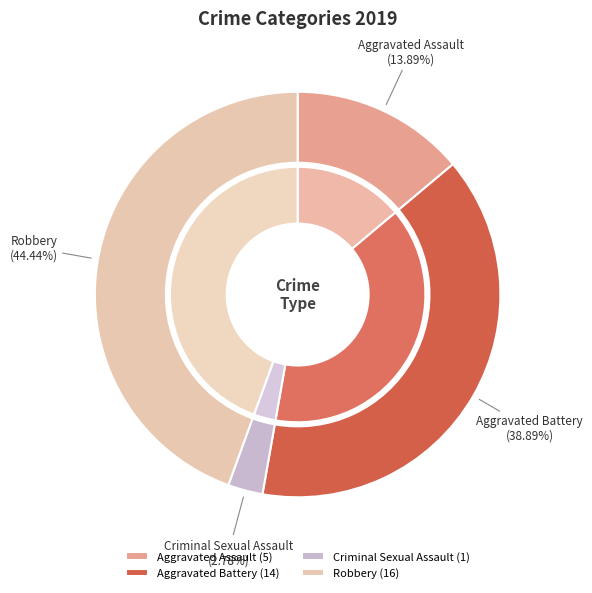

Approximately how many times larger is the value at Aggravated Assault compared to Aggravated Battery?

0.4